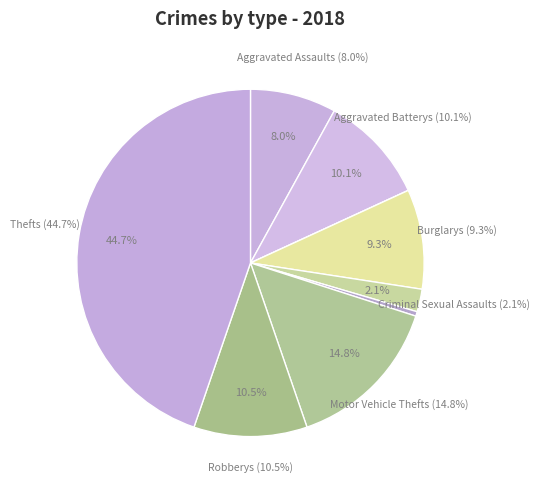

Is there any slice that represents more than half of the pie?

No